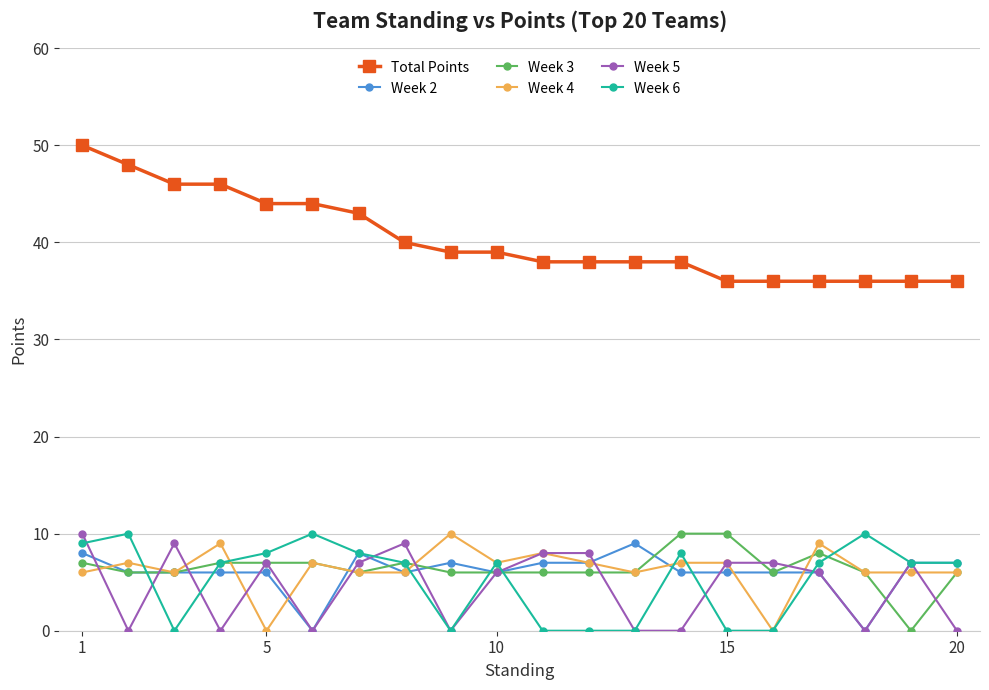

What is the minimum value for Total Points?

36